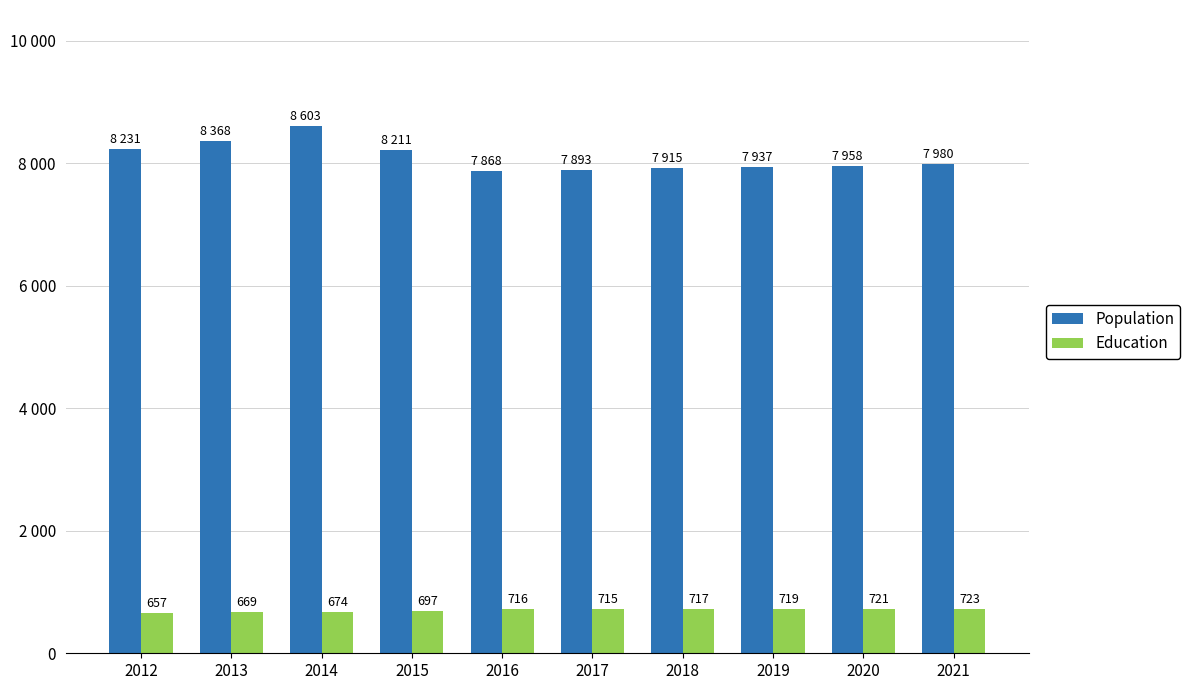

What are all the series names shown in the legend?

Population, Education